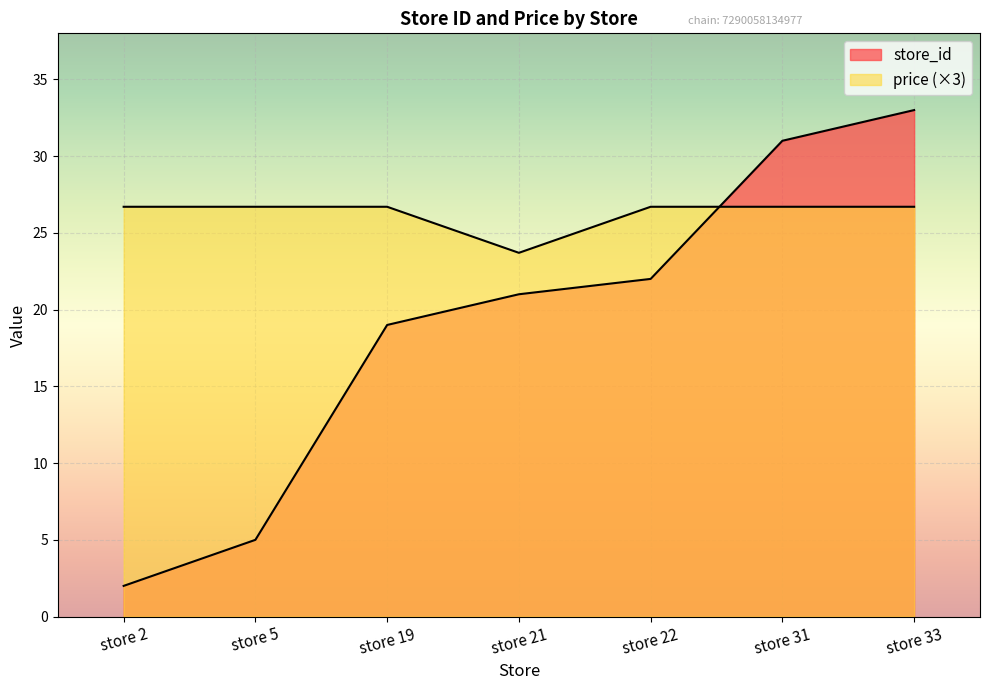

What is the value of the price point at the 2nd from the left?

26.7